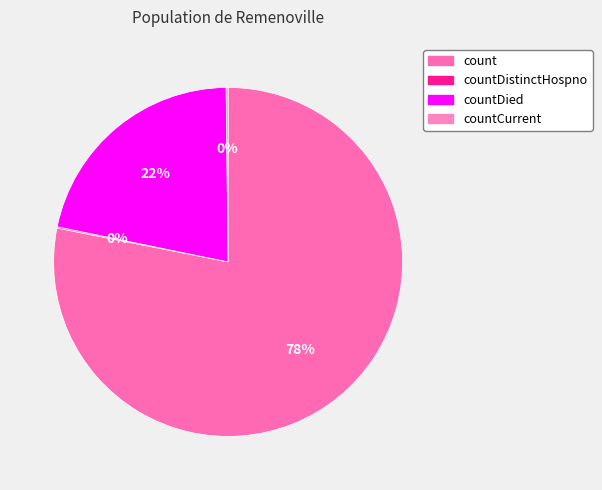

What percentage do countDistinctHospno and countDied together represent?

21.7%